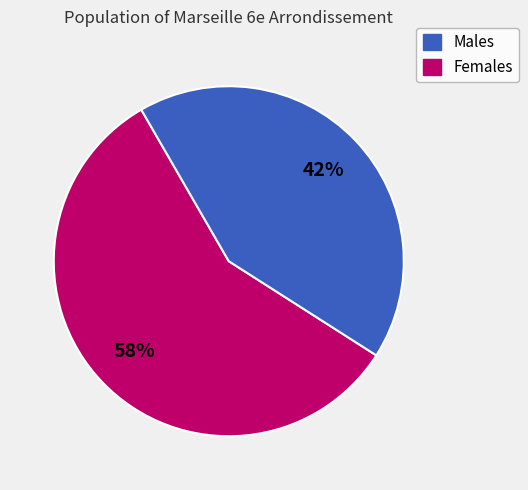

Which category has the smallest portion of the pie?

Females